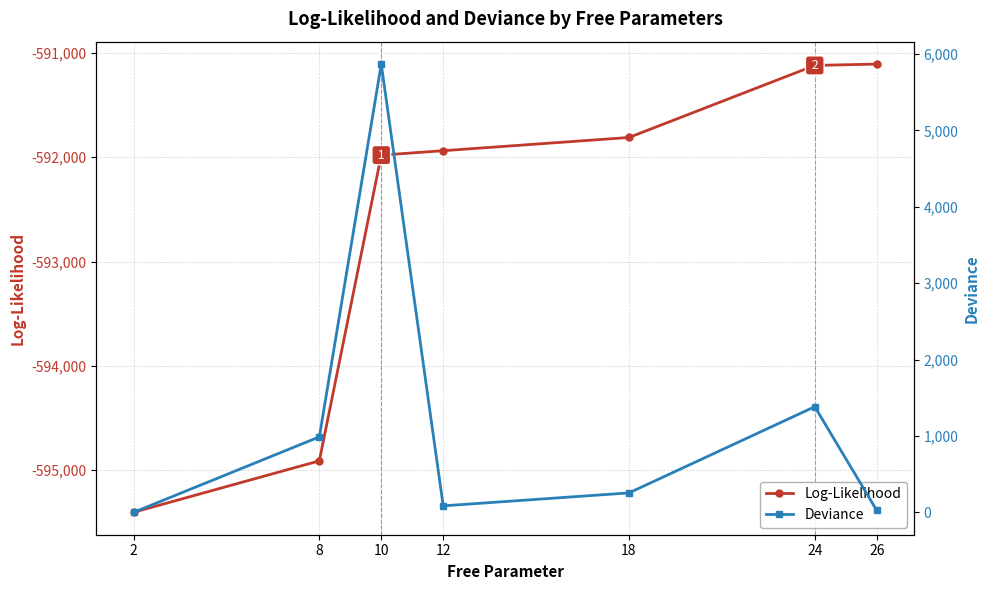

Rank the series by their average value, from lowest to highest.

Log-Likelihood, Deviance